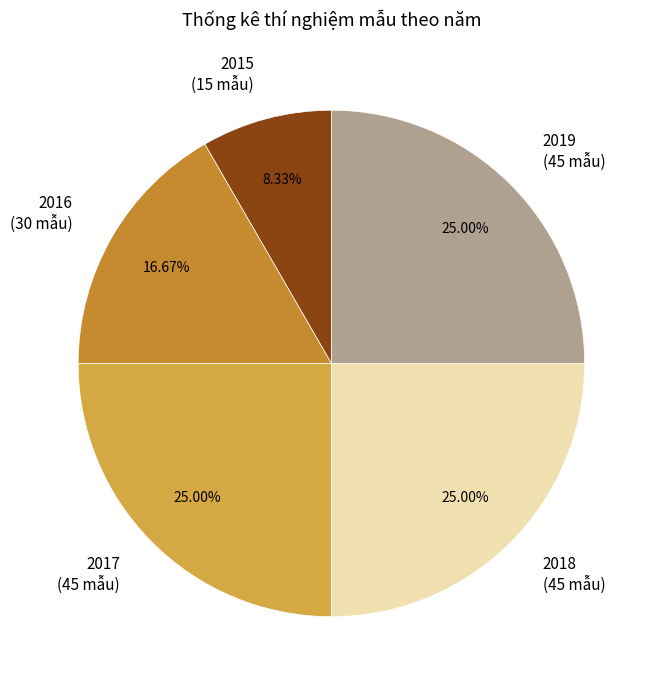

How much of the chart is everything except 2015?

91.7%